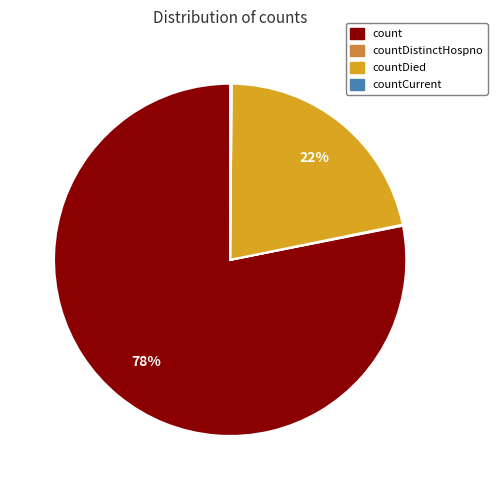

Is there any slice that represents more than half of the pie?

Yes